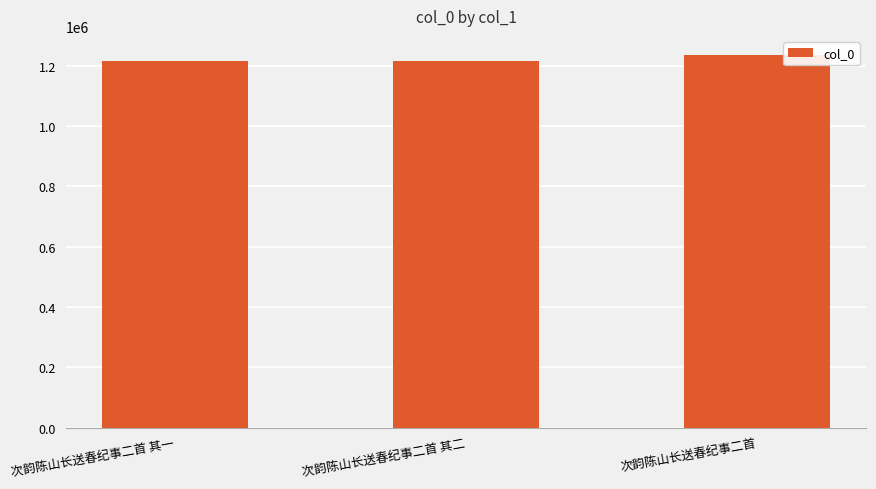

At which label is the value closest to 1226389?

次韵陈山长送春纪事二首 其二